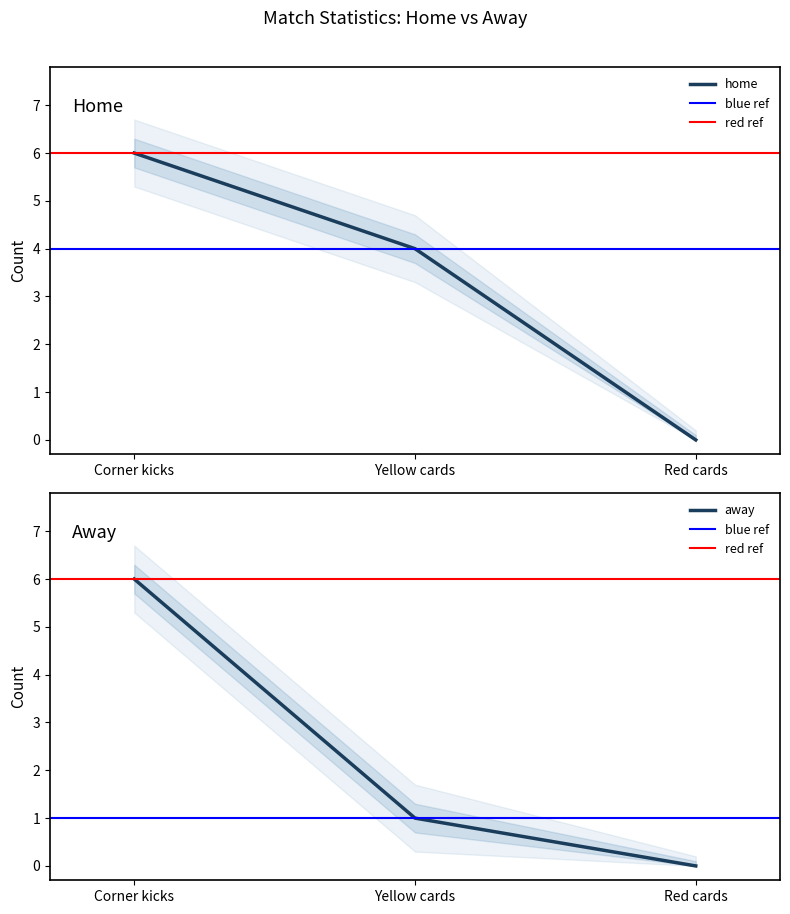

What is the average value of the home series?

3